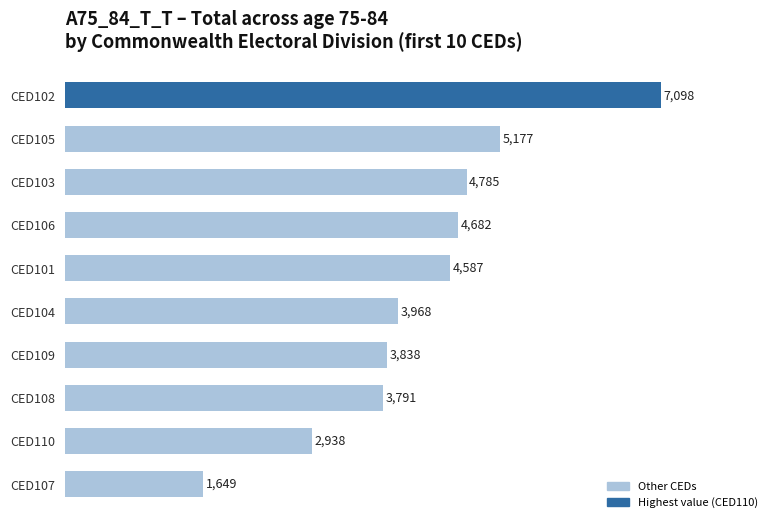

What is the change in value from CED106 to CED102?

+2416